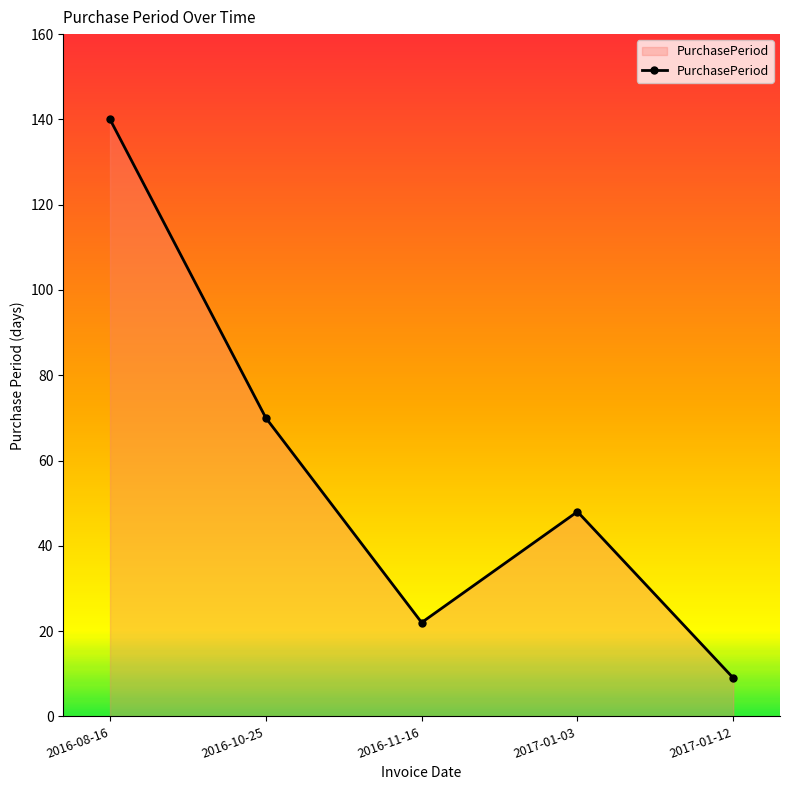

What is the change in value from 2016-10-25 to 2017-01-12?

-61